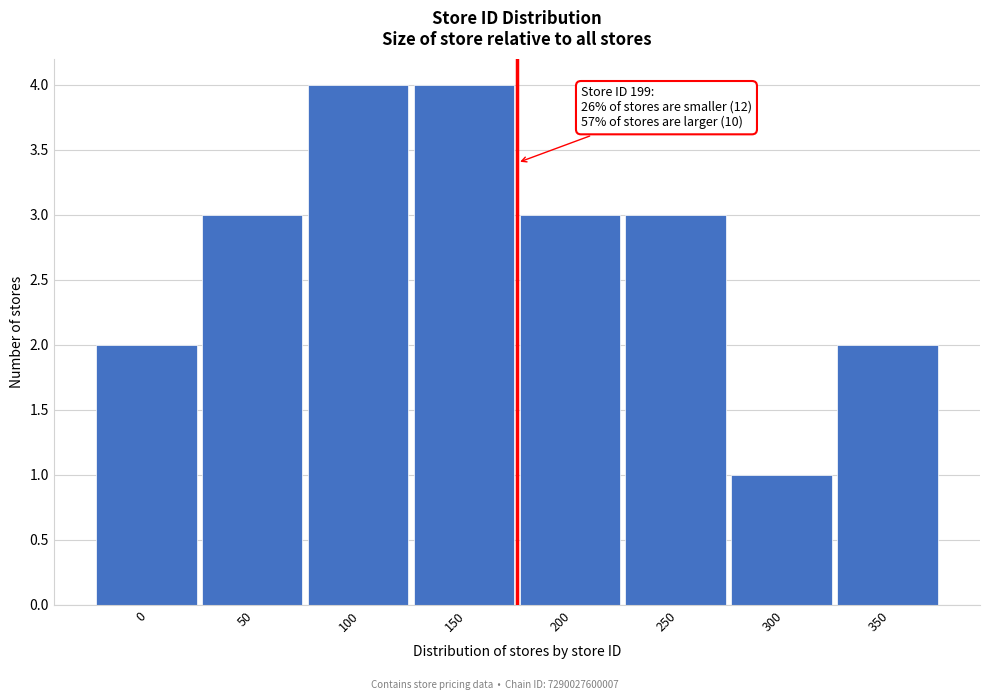

Reading right to left, what are all the values shown in this chart?

350=2	300=1	250=3	200=3	150=4	100=4	50=3	0=2